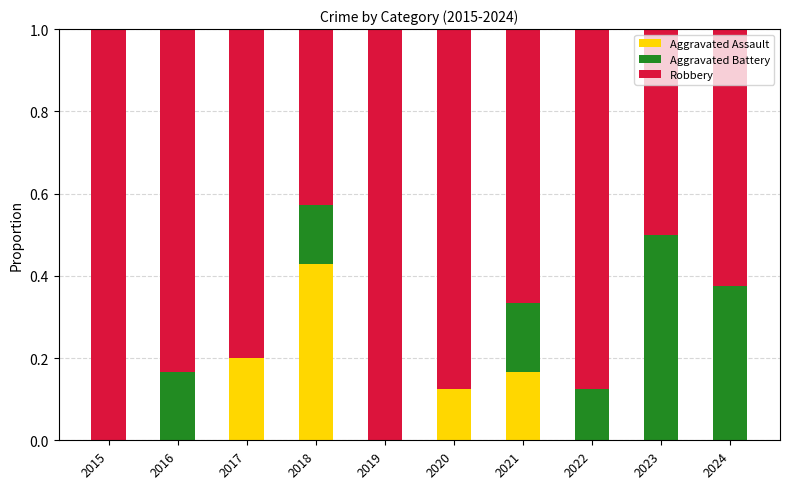

What is the total value across all series at 2021?

1.0